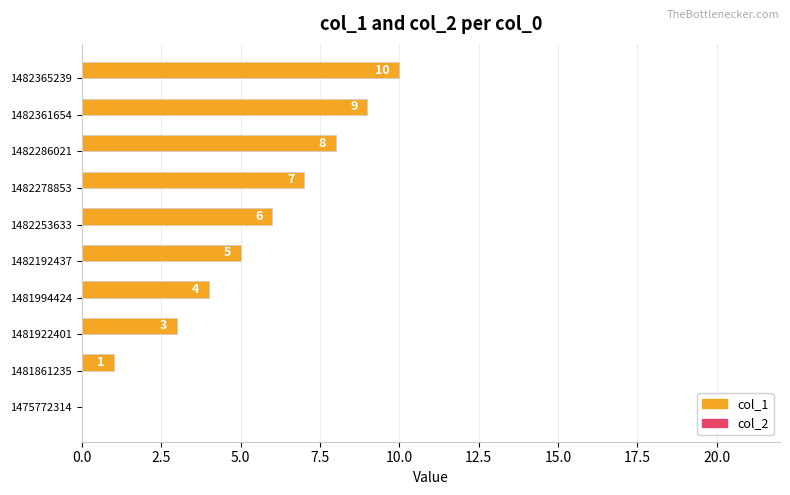

At which label is the value closest to 5?

1482192437